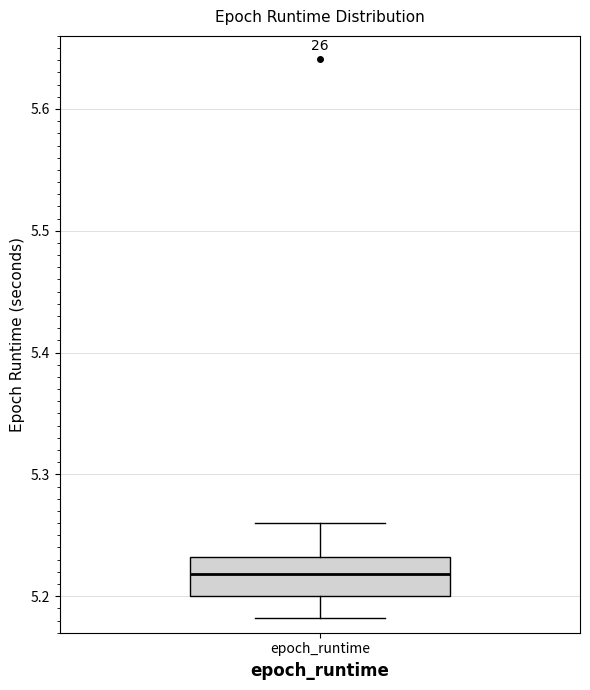

Where is the lower edge of the box for epoch_runtime on the y-axis? The values are not printed on the chart, so give them approximately, as read against the axis.

5.20